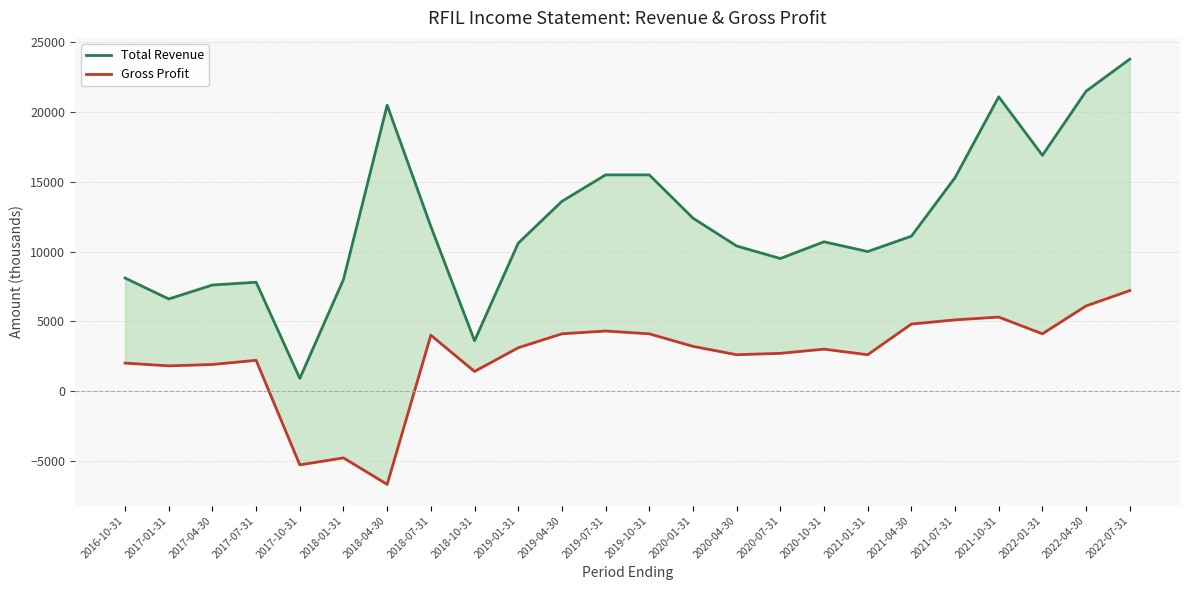

Count the number of data series in this chart.

2